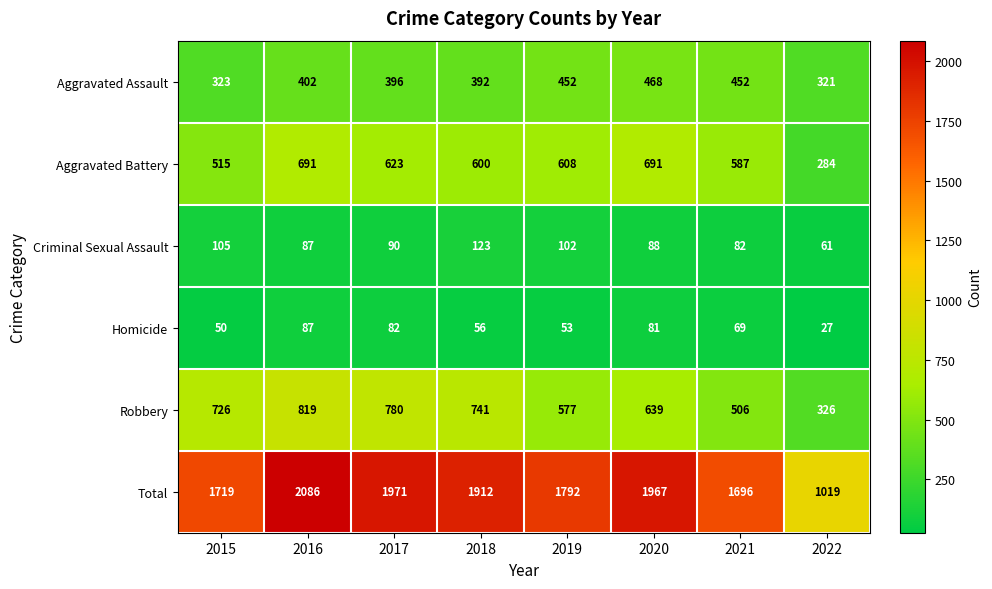

Which category has the highest value across all series?

2016